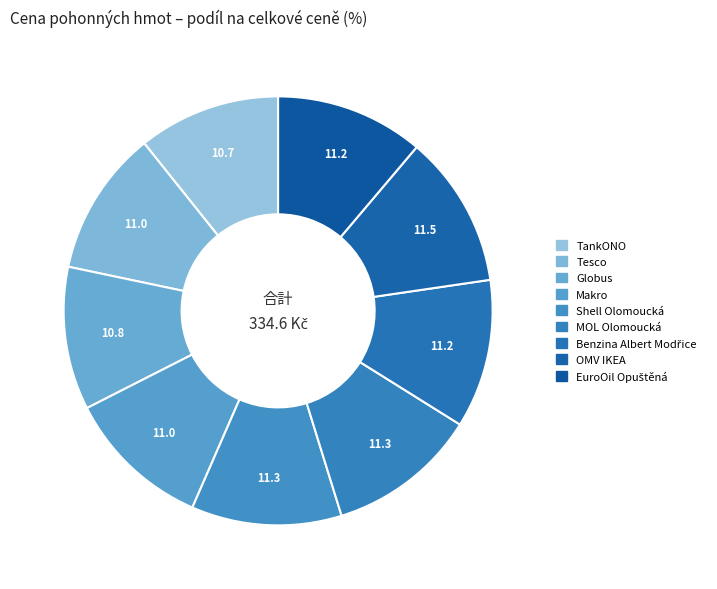

Which has a higher value, Tesco or Globus?

Tesco